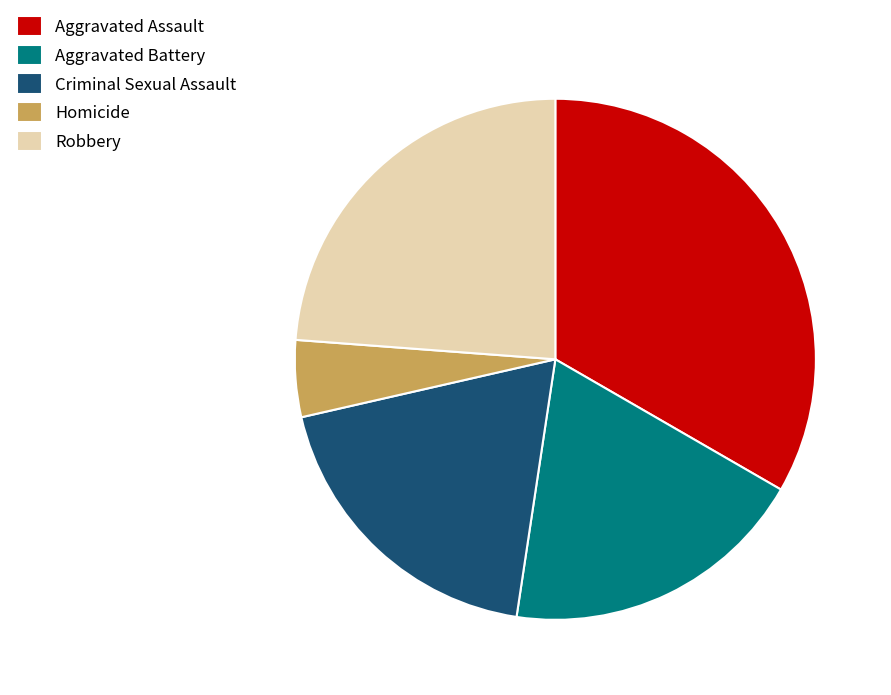

Does Homicide represent more than half of the total?

No